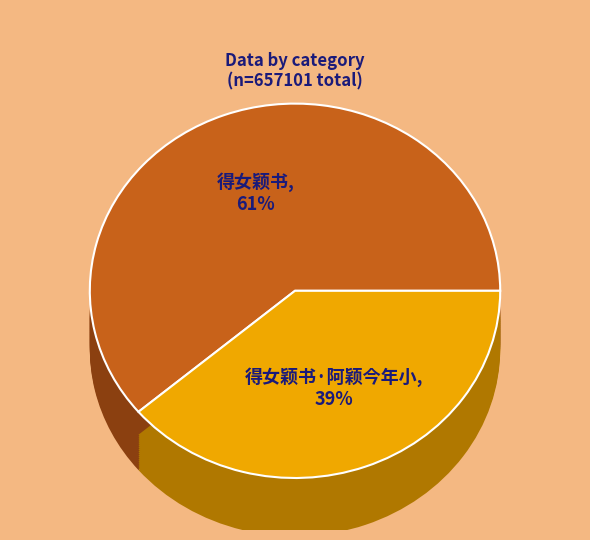

How much of the chart is everything except 得女颖书?

38.8%